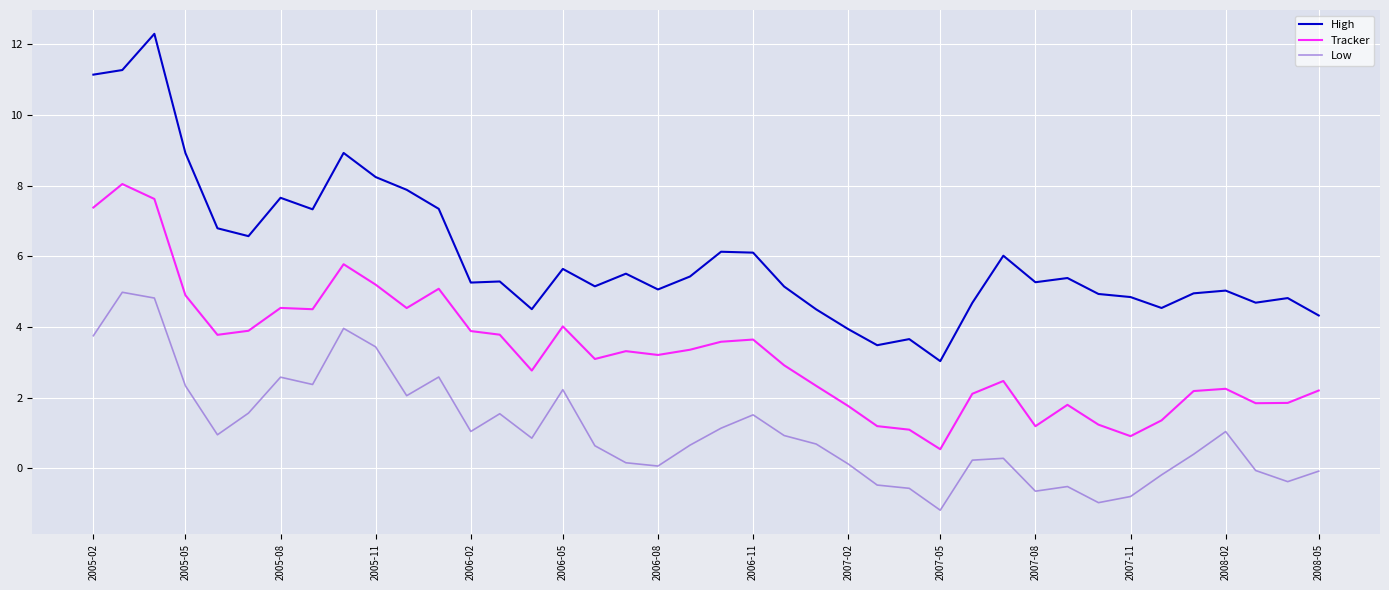

True or false: High and Tracker intersect in this chart.

False